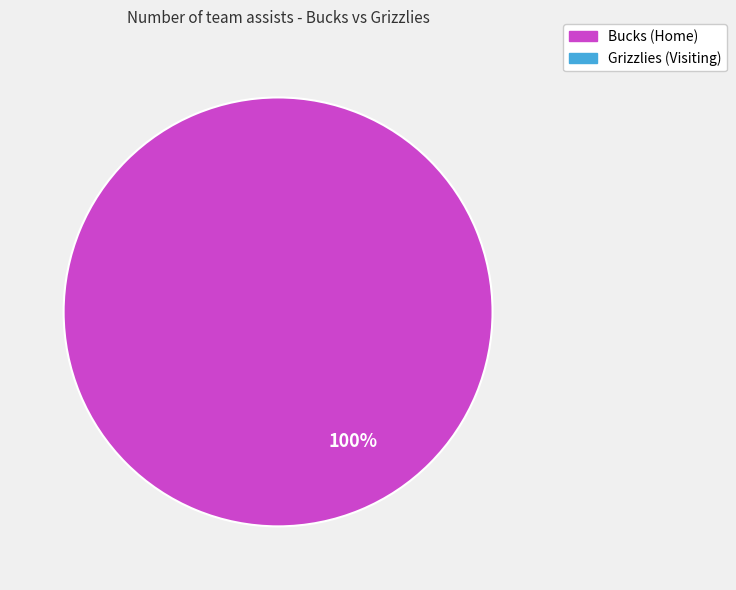

Is there a majority slice in this chart?

Yes